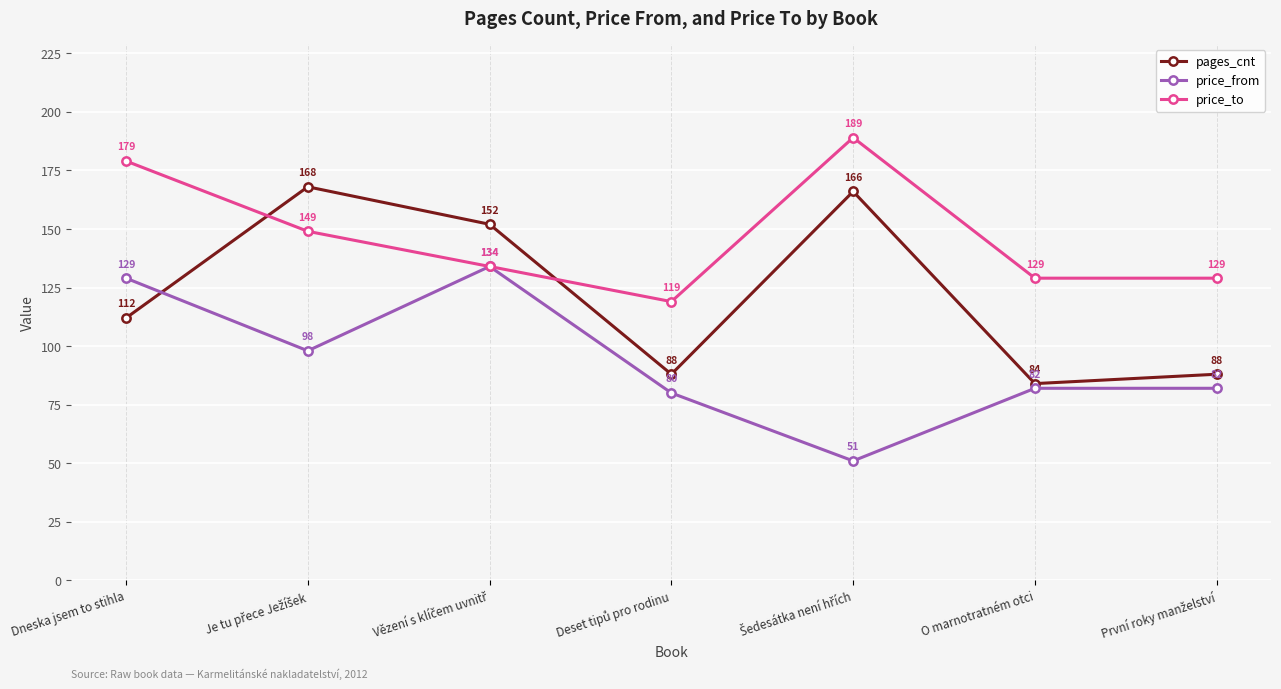

True or false: price_from has a value of 129 at Dneska jsem to stihla.

True